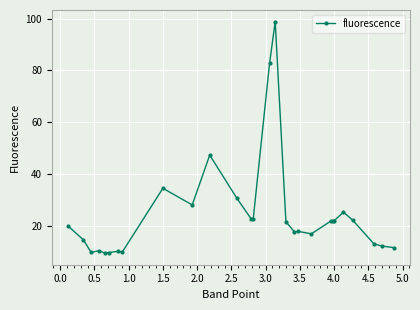

What is the average value?

24.3